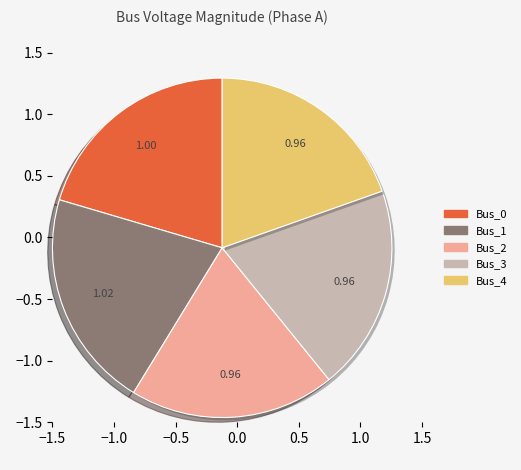

Does Bus_0 account for over 50% of the chart?

No